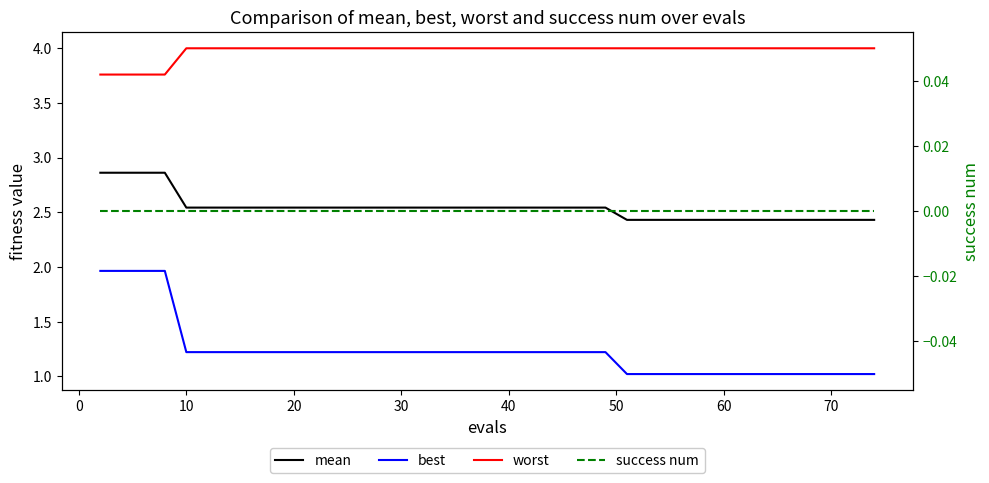

What are all the series names shown in the legend?

mean, best, worst, success num